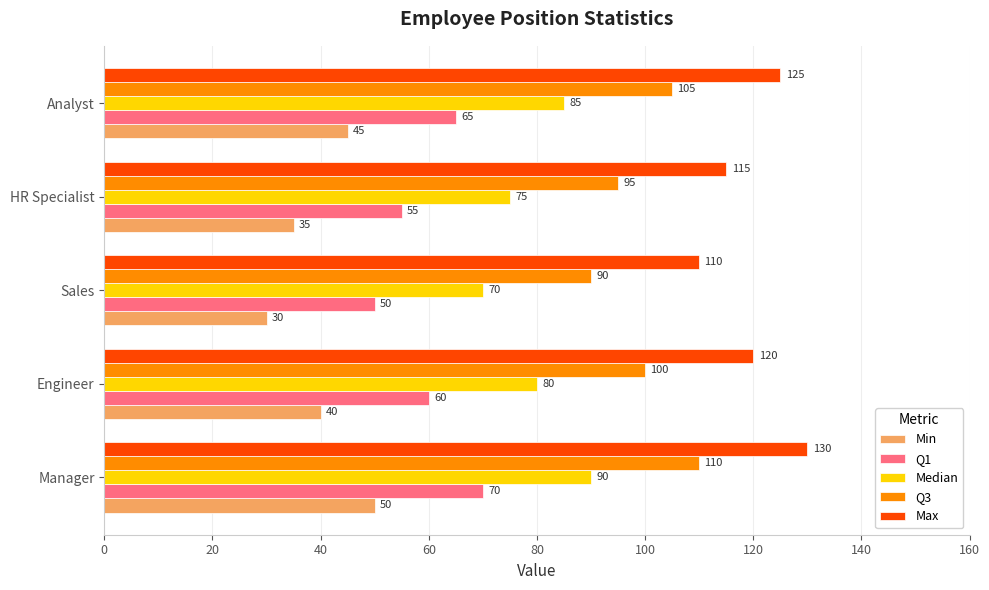

Is it true that Q3 equals 126 at HR Specialist?

False